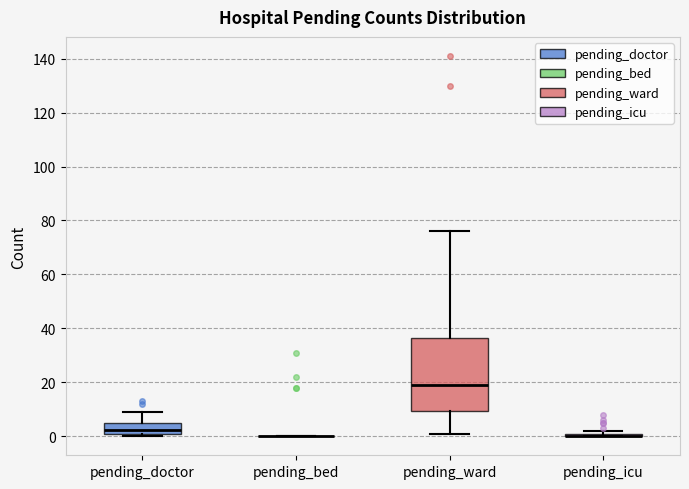

Comparing the boxes themselves (not the whiskers), which one is the tallest?

pending_ward